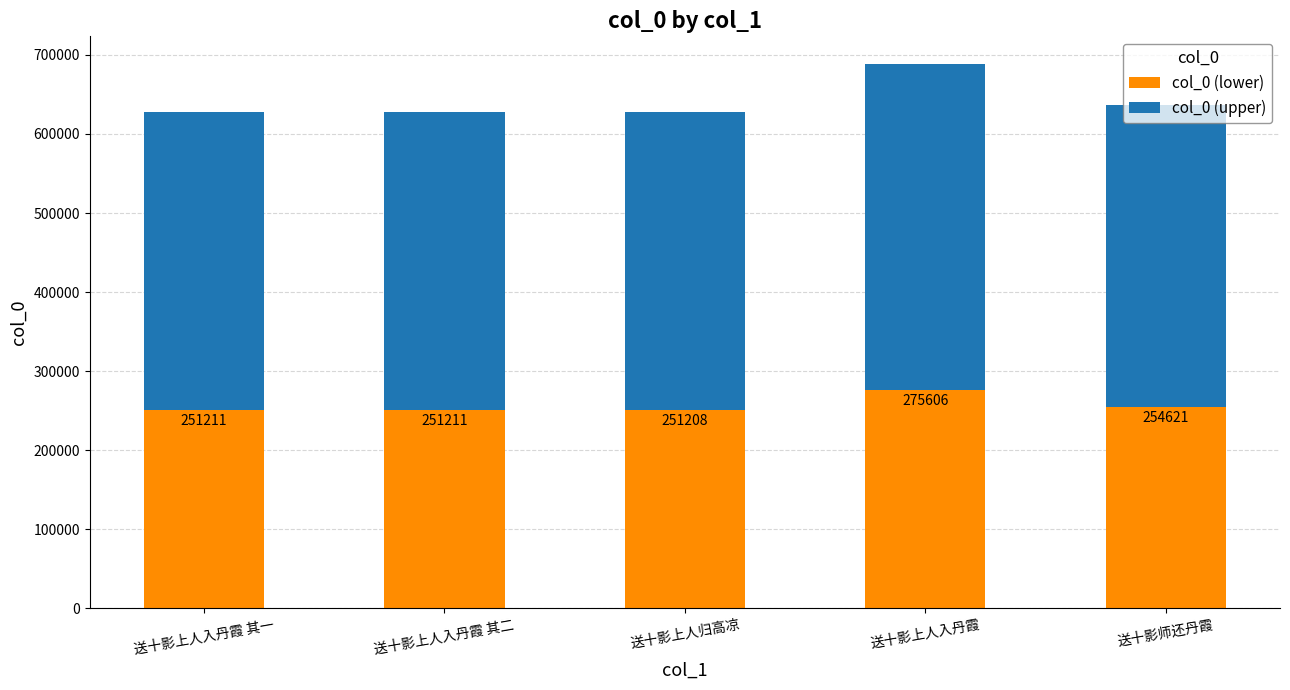

What is the sum of all col_0 (lower) values?

1283857